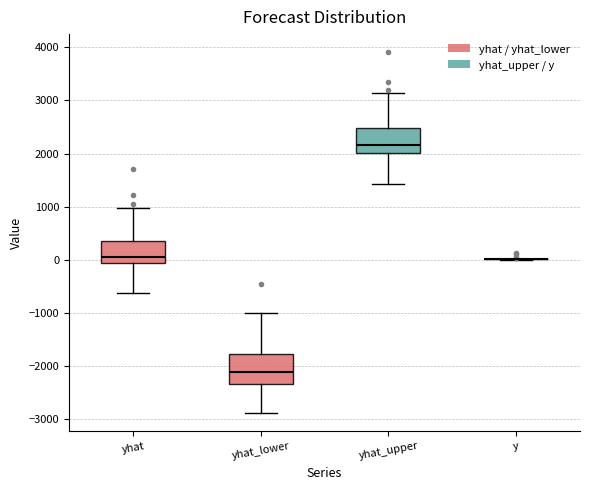

Reading left to right, transcribe this box plot: for each box, give where its median line is, the range the box spans, and where its two whiskers end, as read against the y-axis. The values are not printed on the chart, so give them approximately, as read against the axis.

yhat: median 100, box -100 to 400, whiskers -600 to 1000
yhat_lower: median -2100, box -2300 to -1800, whiskers -2900 to -1000
yhat_upper: median 2200, box 2000 to 2500, whiskers 1400 to 3100
y: box collapsed to a line at 0, whiskers 0 to 0